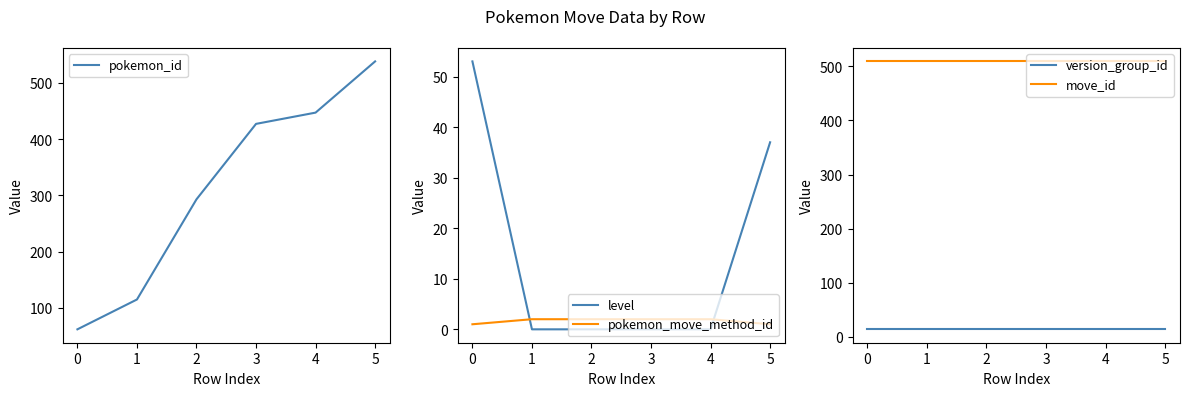

Does the chart have visible grid lines?

No